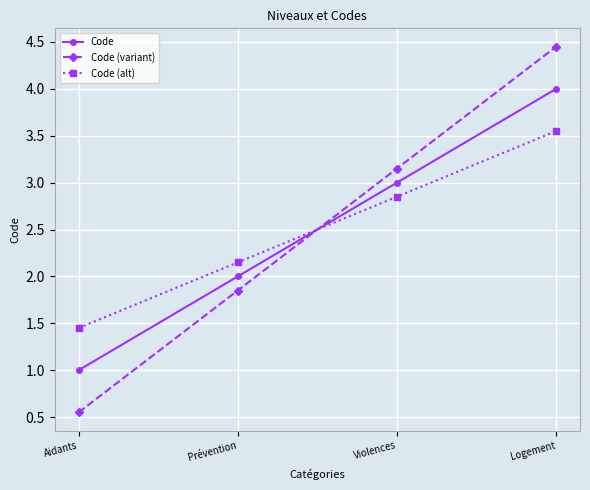

What is the sum of all Code (variant) values?

10.0